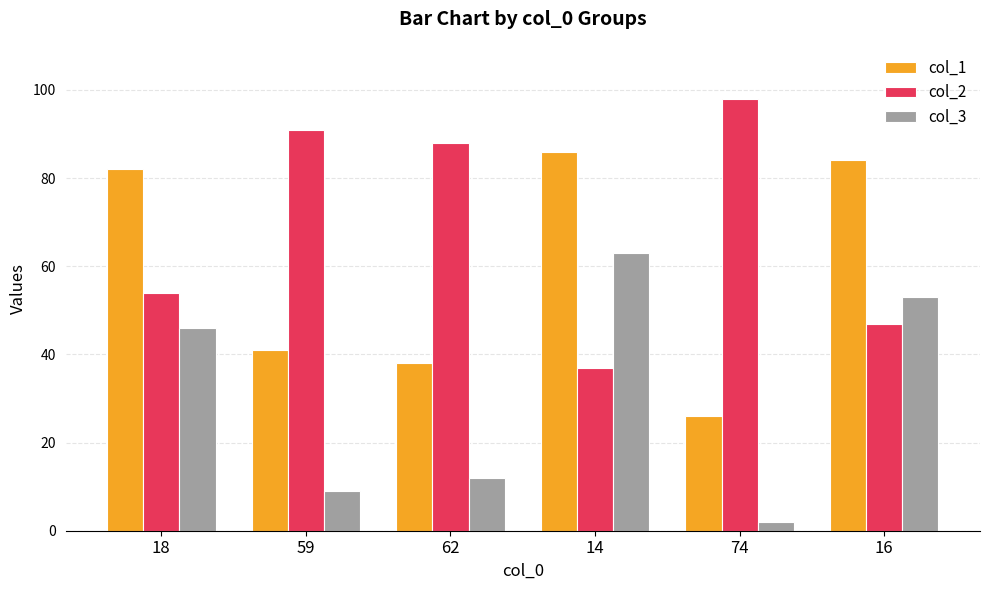

Read the col_3 value at 18, to the nearest 5.

45